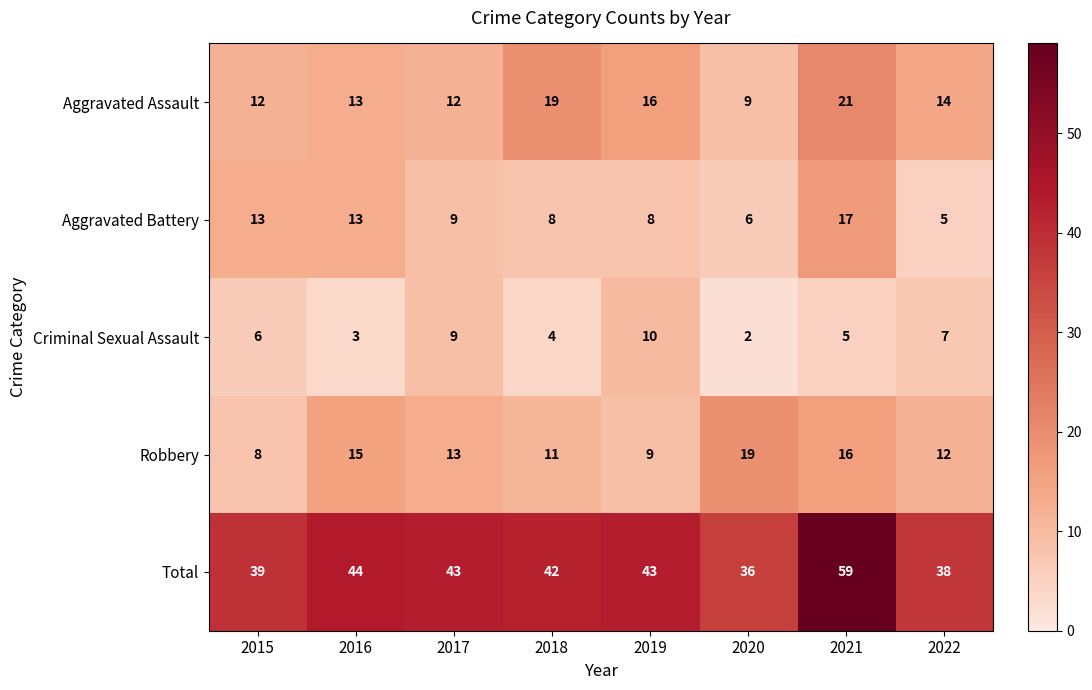

Which series changed the most between 2016 and 2022?

Aggravated Battery